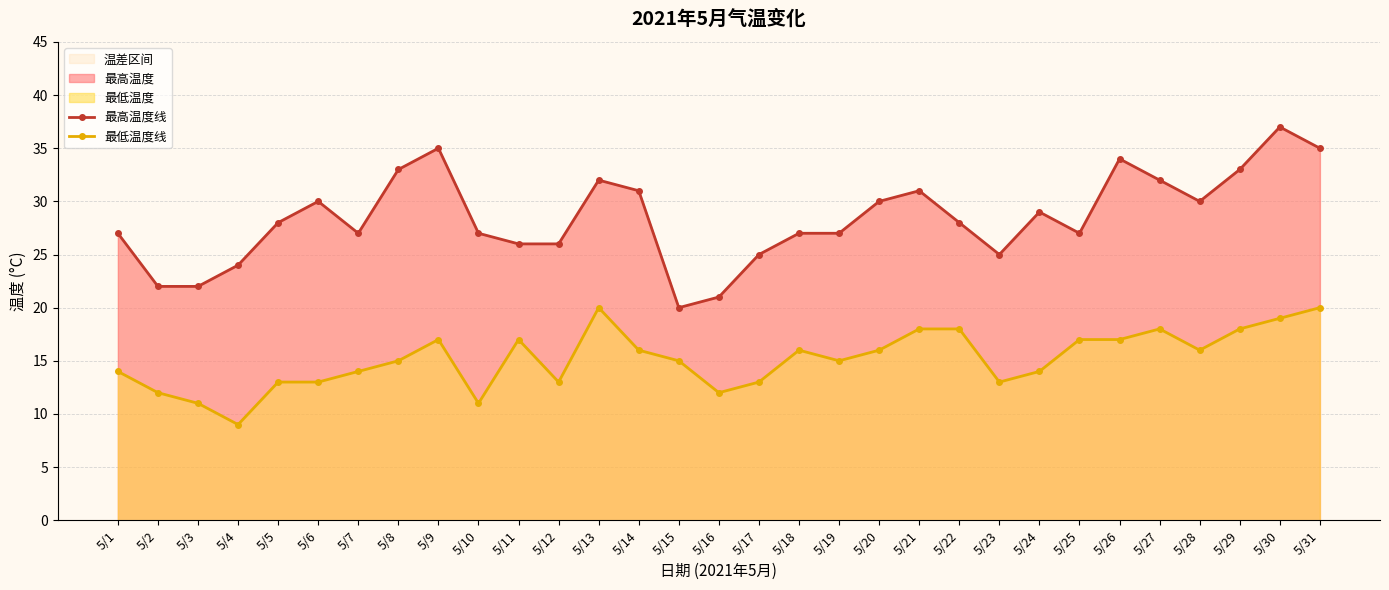

At how many categories does at least one series exceed 24?

26